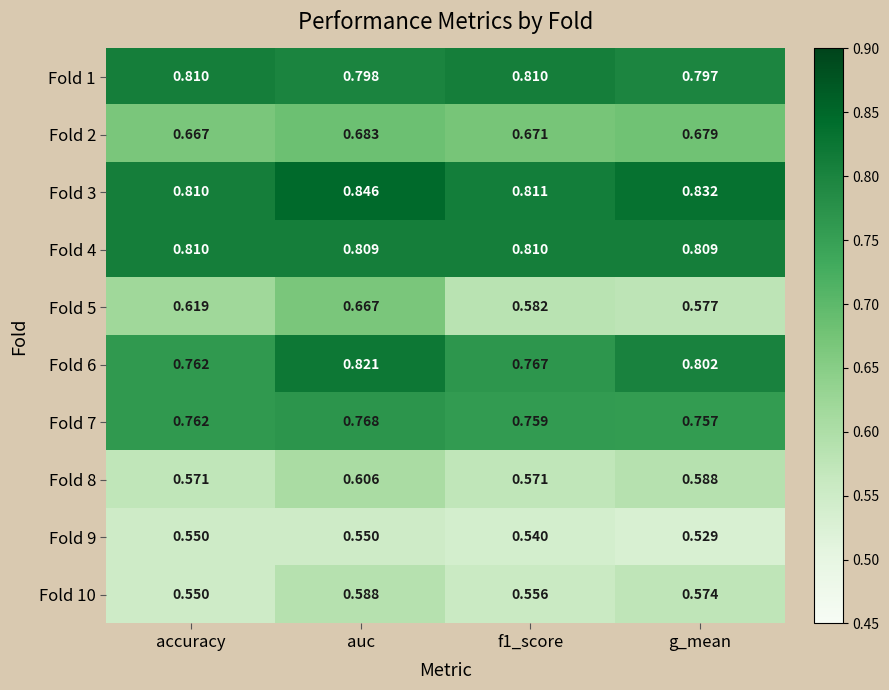

At which label does Fold 7 reach its peak?

auc